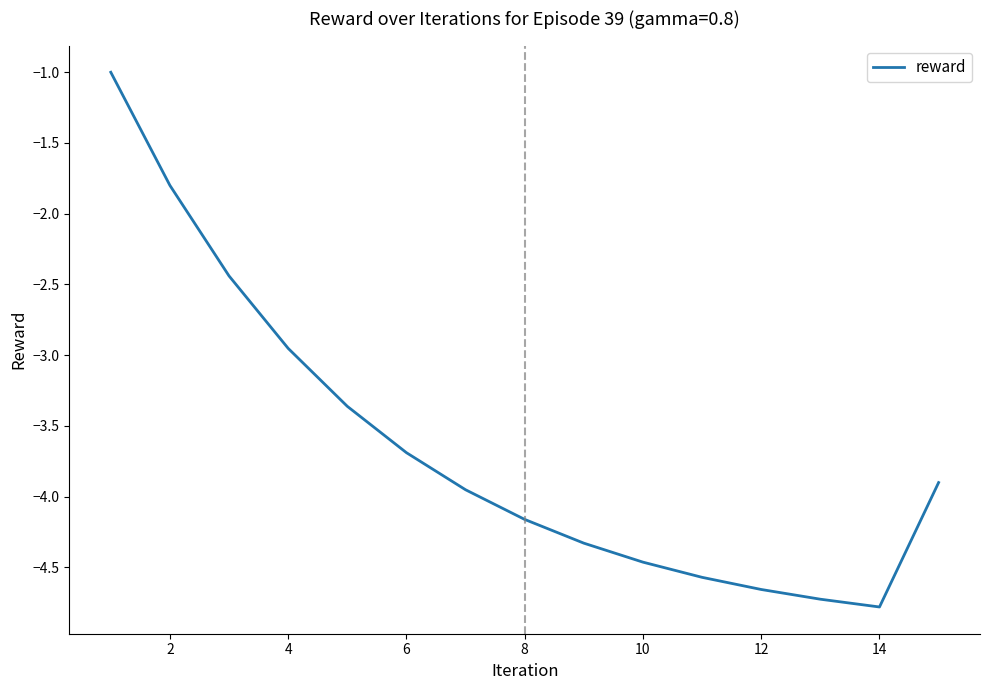

What is the greatest value displayed?

-1.0